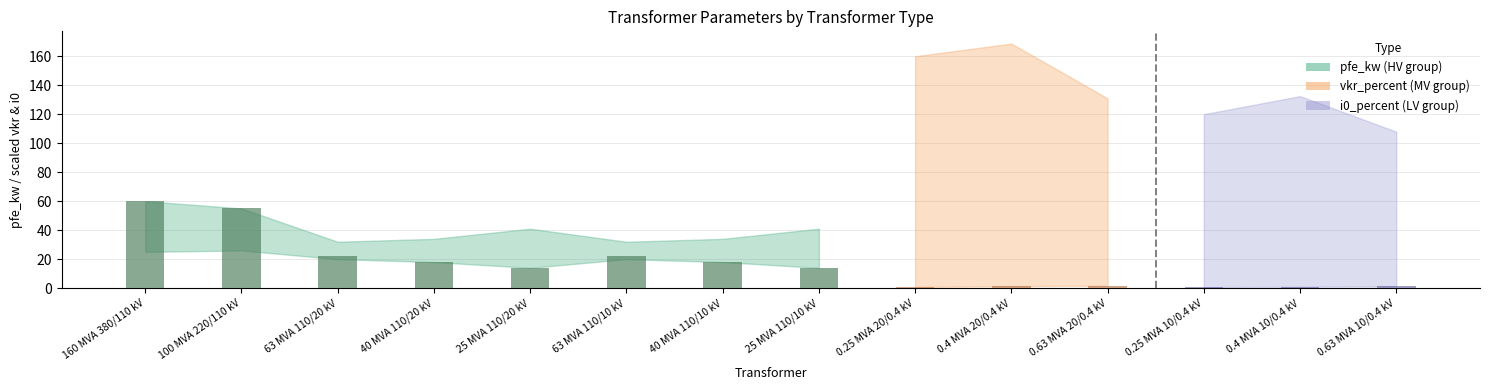

Is the value of vkr_percent at 100 MVA 220/110 kV greater than the value of i0_percent at 100 MVA 220/110 kV?

Yes